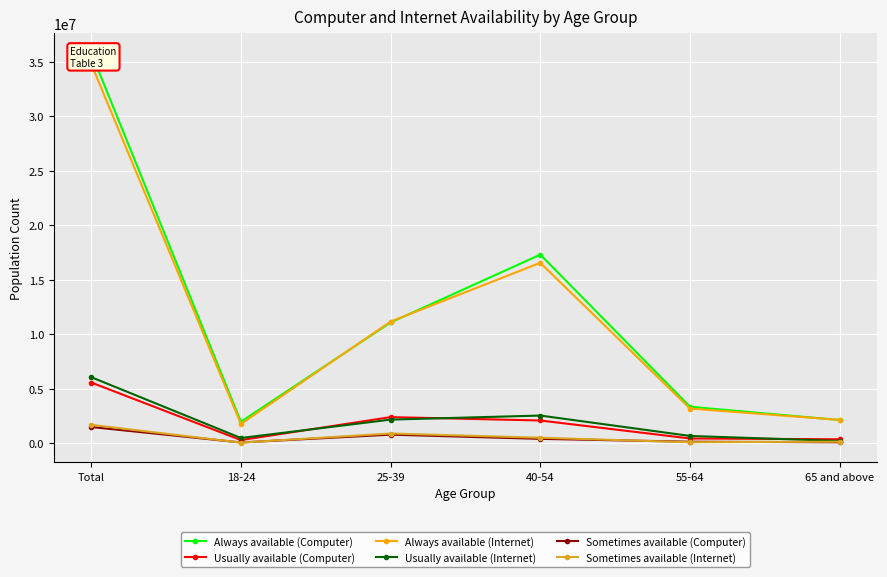

Is it true that Always available (Computer) equals 35822037 at Total?

True